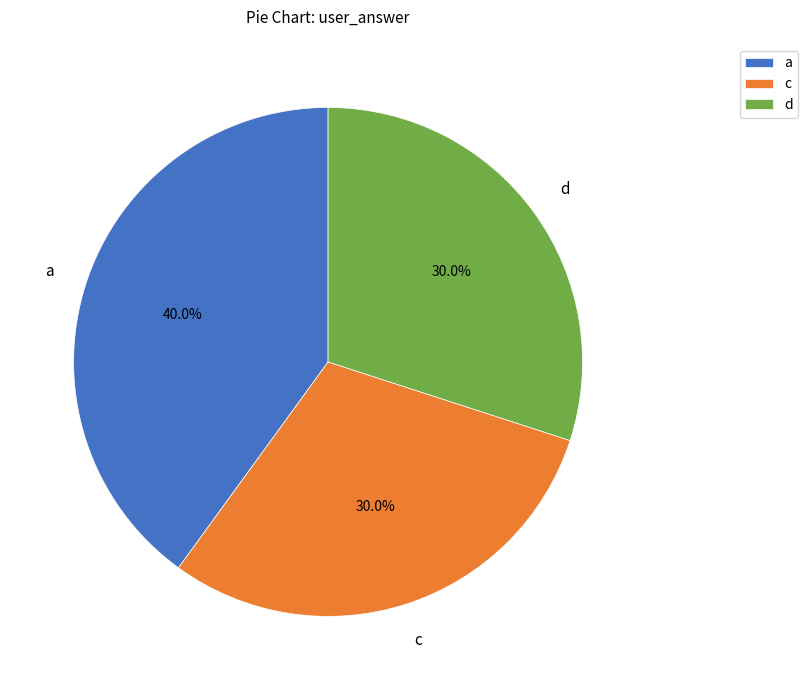

To the nearest percent, what portion does d represent?

30%